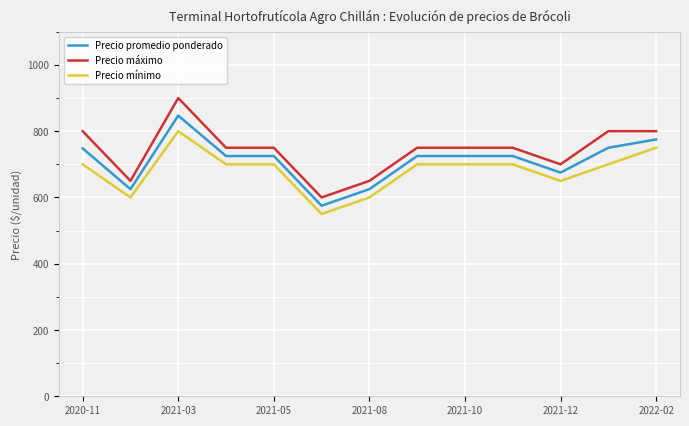

True or false: Precio máximo and Precio mínimo intersect in this chart.

False